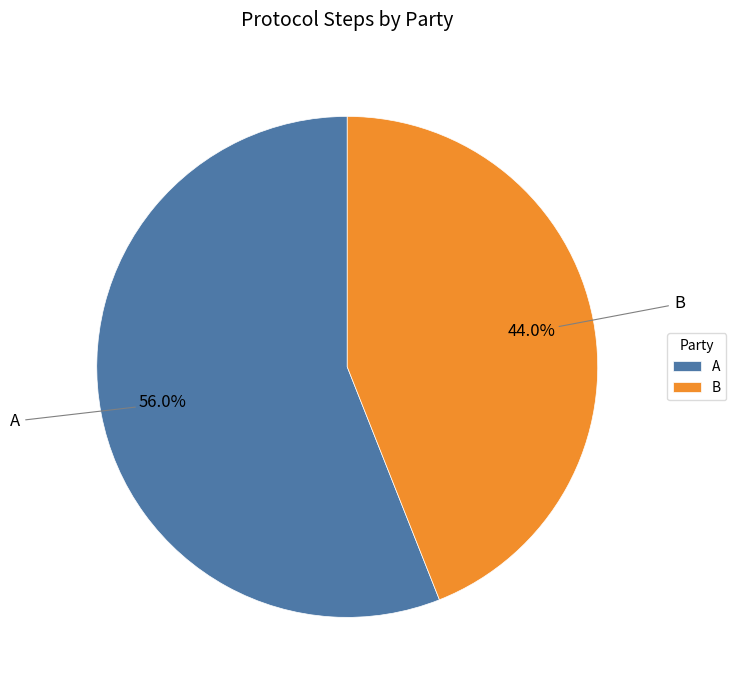

What percentage is the A slice, to the nearest percent?

56%